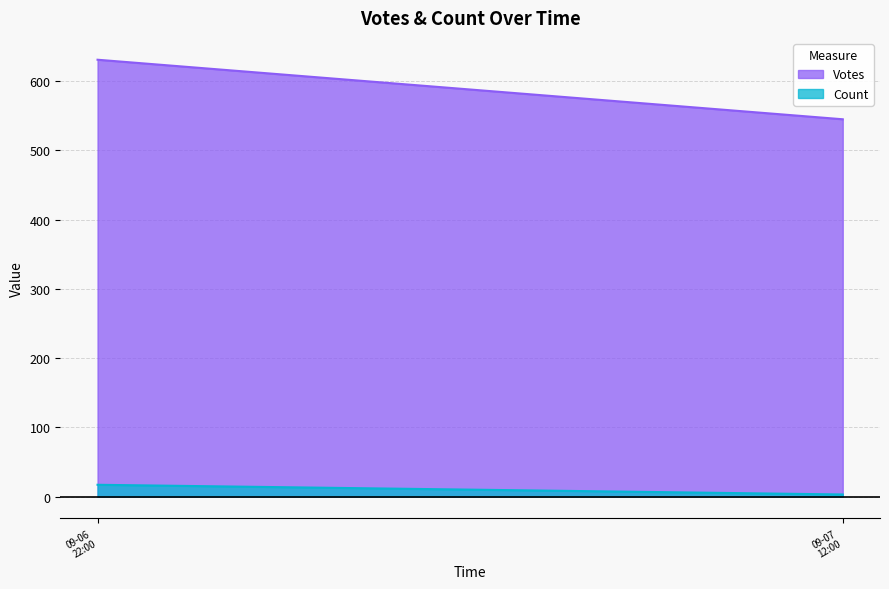

What are all the series names shown in the legend?

Votes, Count